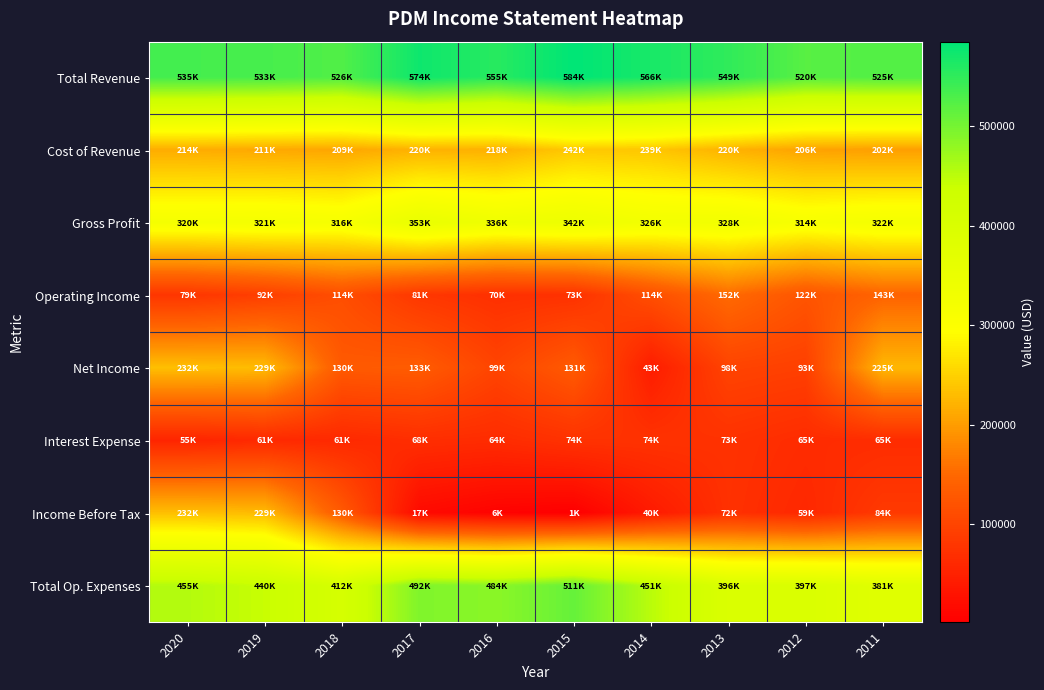

What is the total value across all series at 2012?

1779800